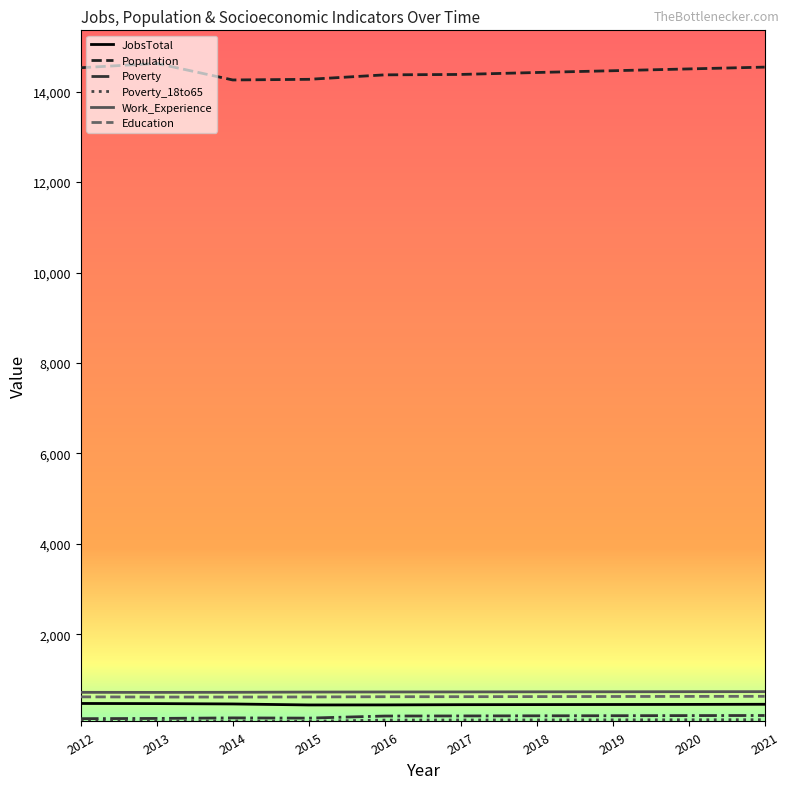

What is the minimum value for JobsTotal?

440